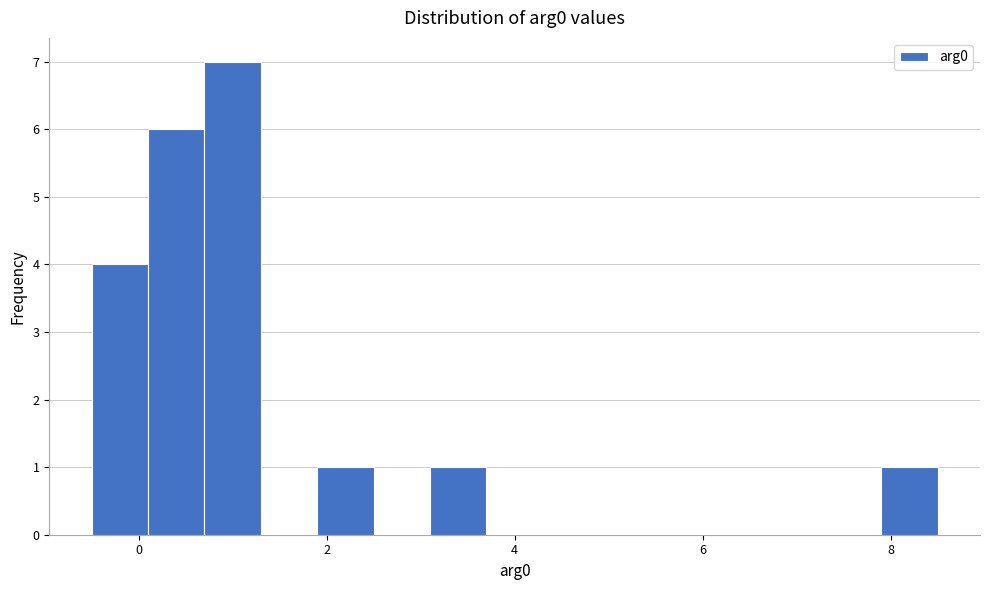

Around what value on the x-axis is the tallest bar? Give the approximate position of its centre, as read against the axis.

1.0